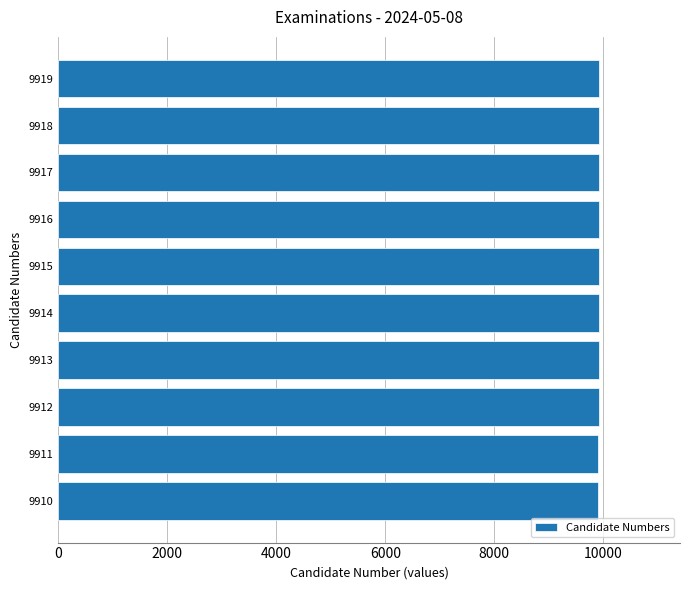

The chart shows a value of 9911 at 9911. True or false?

True